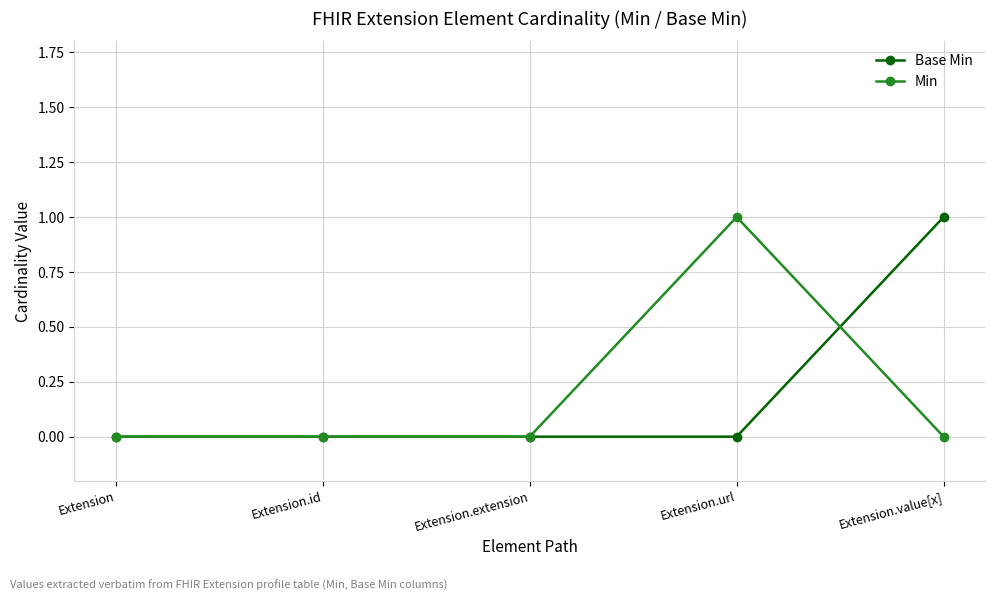

Reading right to left, extract all data points from this chart.

Base Min: 1	0	0	0	0
Min: 0	1	0	0	0